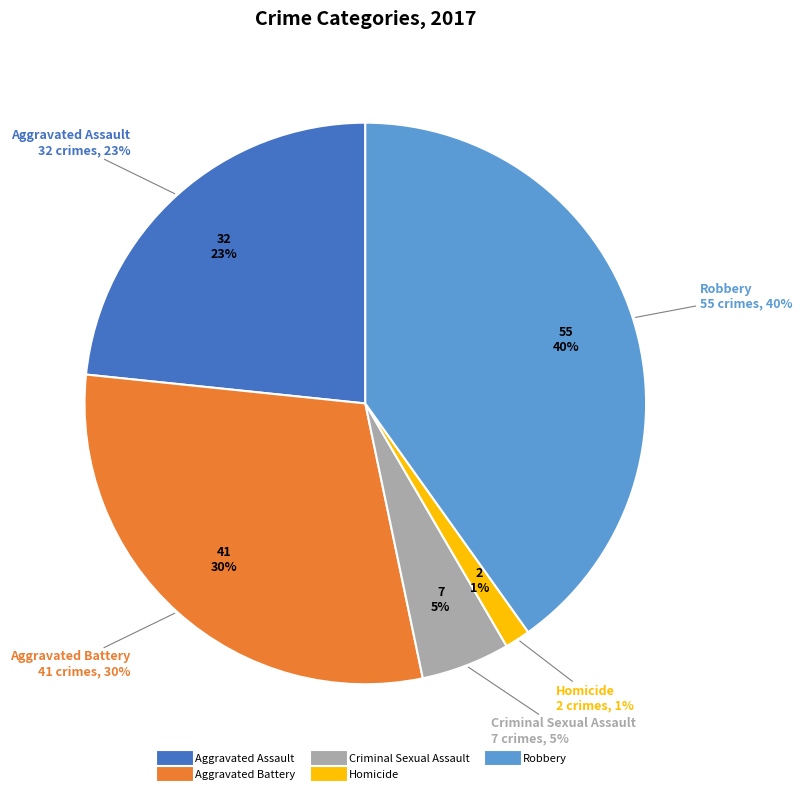

How many slices are in this pie chart?

5